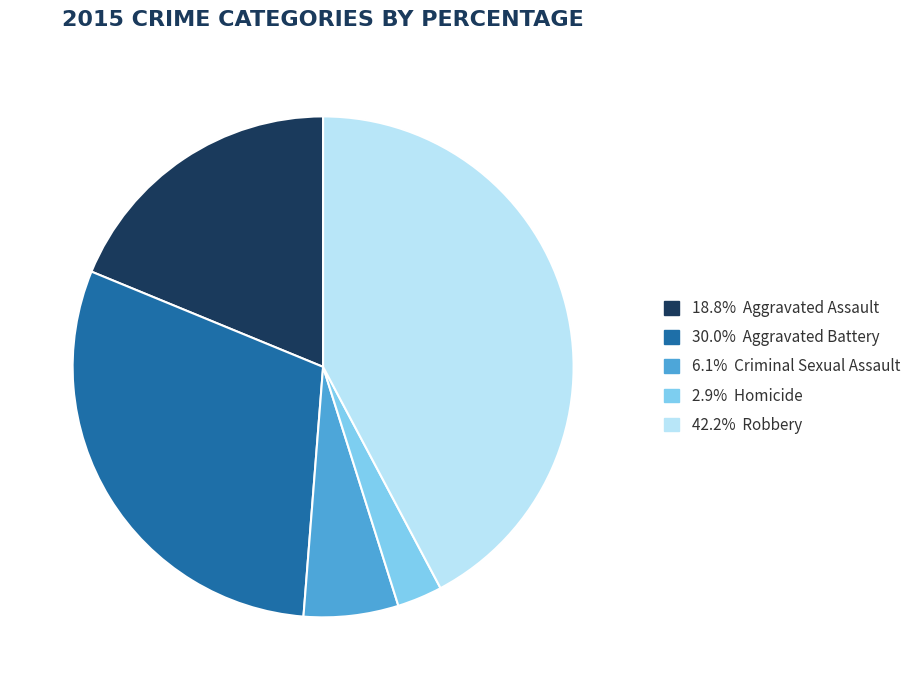

Does any single category account for the majority?

No